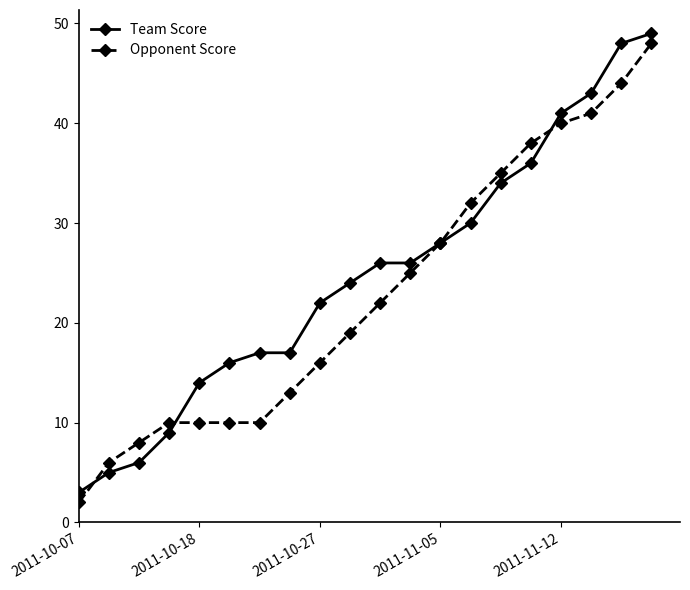

What is the value of the Team Score point at the 11th from the left?

26